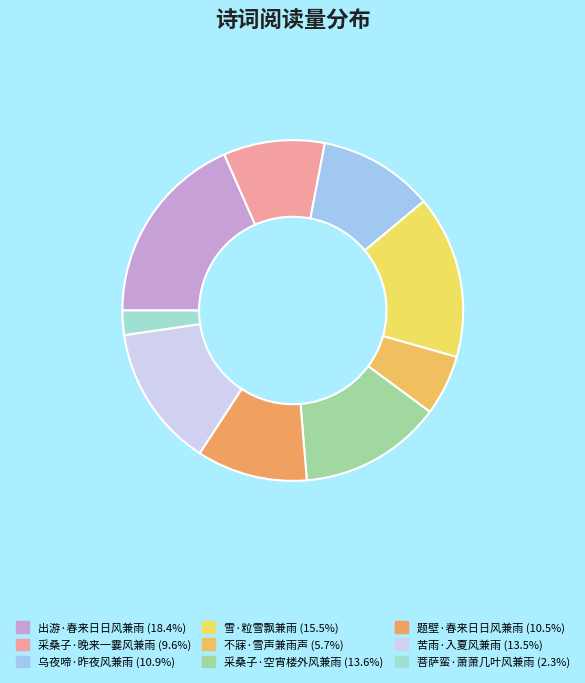

Count the number of slices in the pie.

9